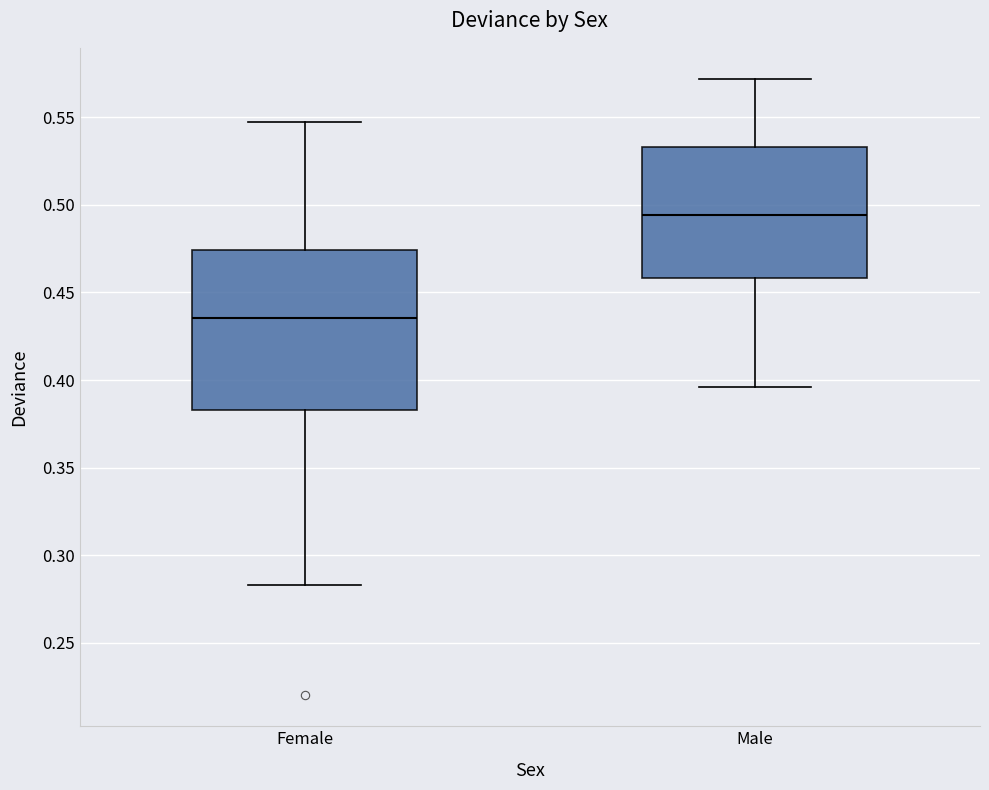

Which box has the lowest median line?

Female